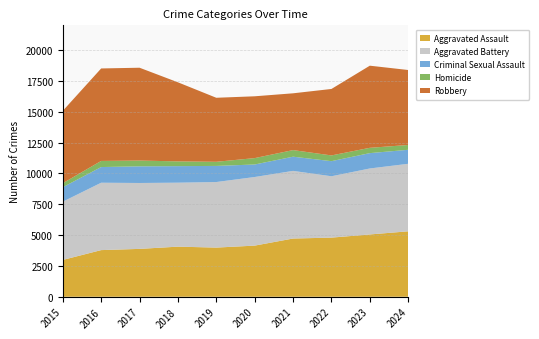

Reading left to right, extract all data points from this chart.

Aggravated Assault: 2984	3780	3879	4060	3984	4144	4719	4792	5049	5303
Aggravated Battery: 4722	5462	5342	5186	5314	5561	5483	4974	5348	5474
Criminal Sexual Assault: 1172	1270	1350	1341	1306	1015	1150	1224	1245	1134
Homicide: 325	496	469	385	335	518	535	465	430	391
Robbery: 5866	7496	7524	6410	5189	5010	4603	5387	6657	6077